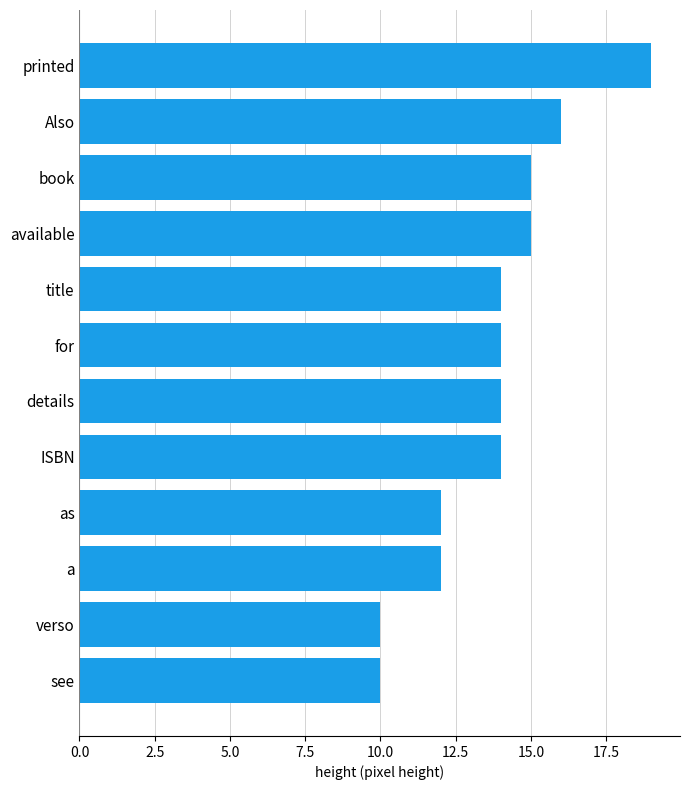

What is the ratio of the value at as to the value at details?

0.9